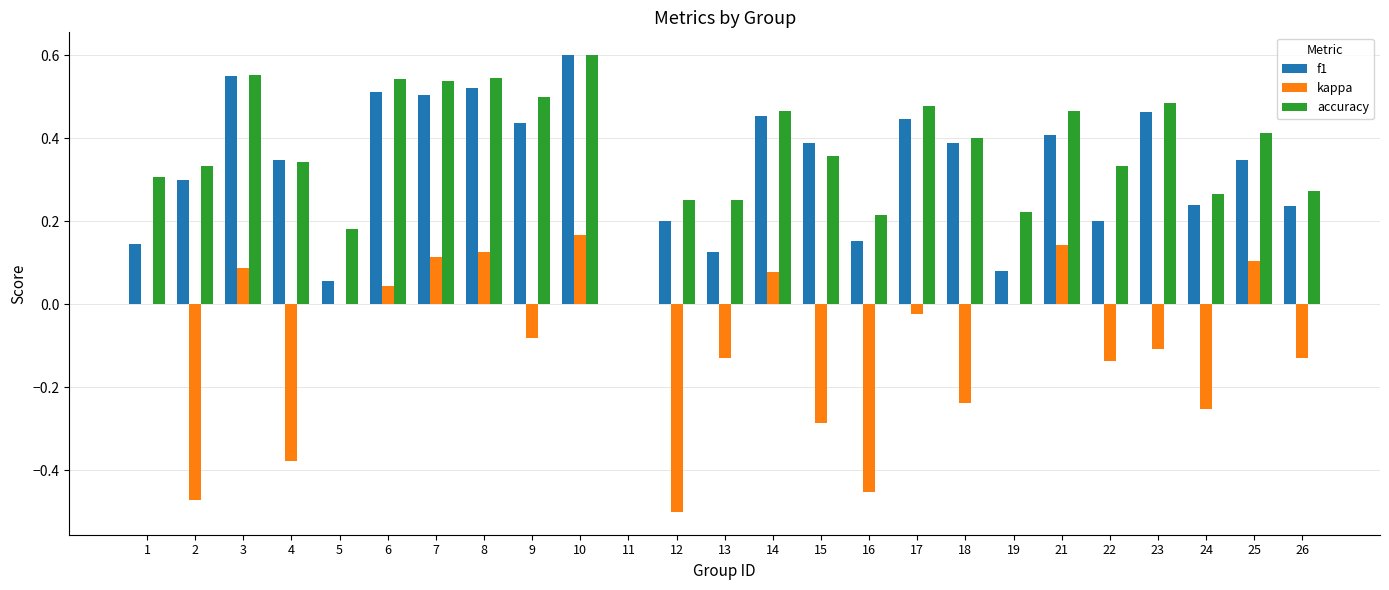

Are the bars grouped side by side (vs. stacked)?

Yes